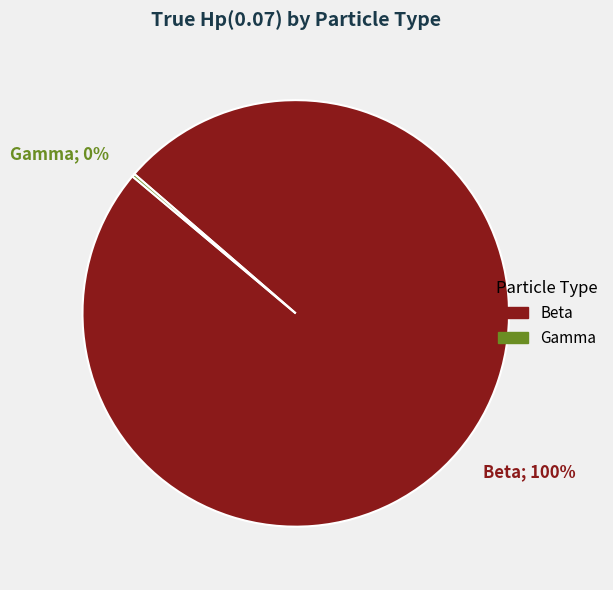

Is it true that Beta is 100% of the pie?

True